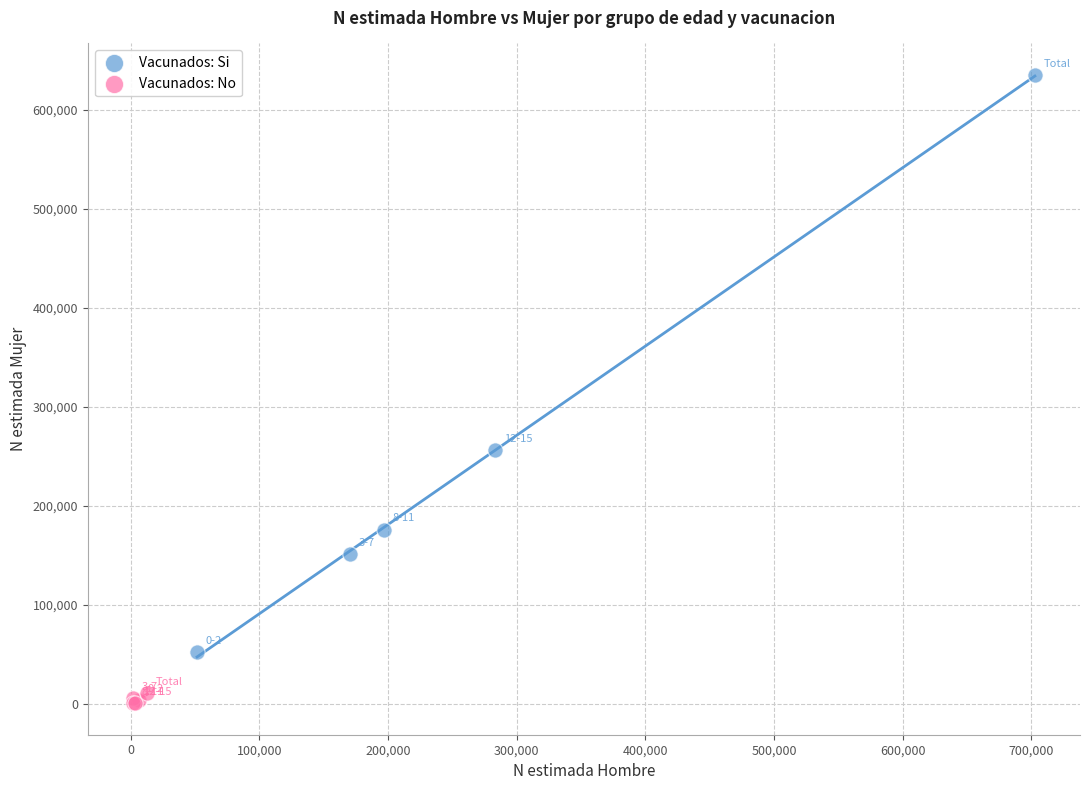

Which series reaches the maximum Y coordinate?

Vacunados: Si